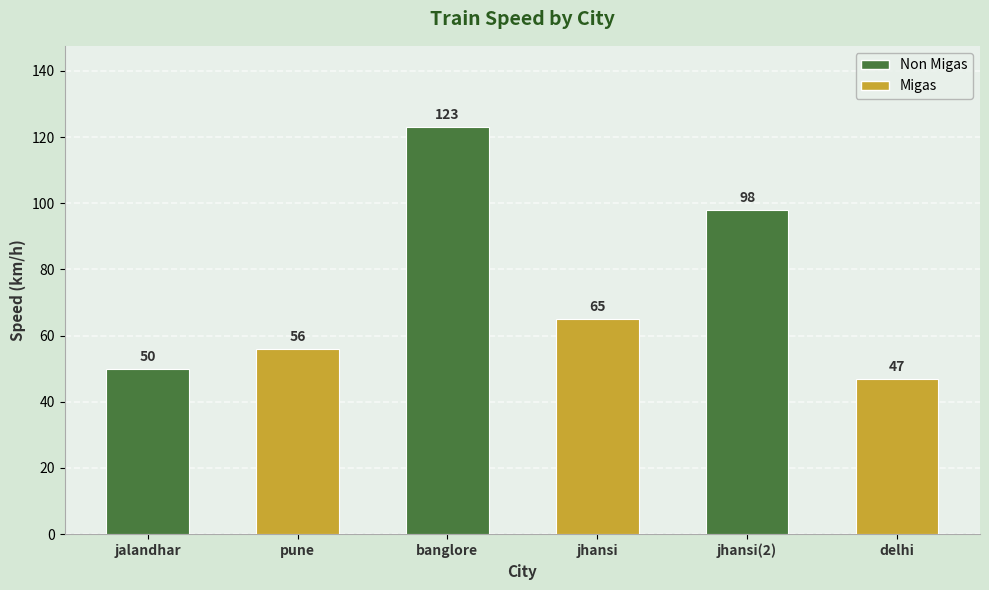

How many data points are less than 65?

3